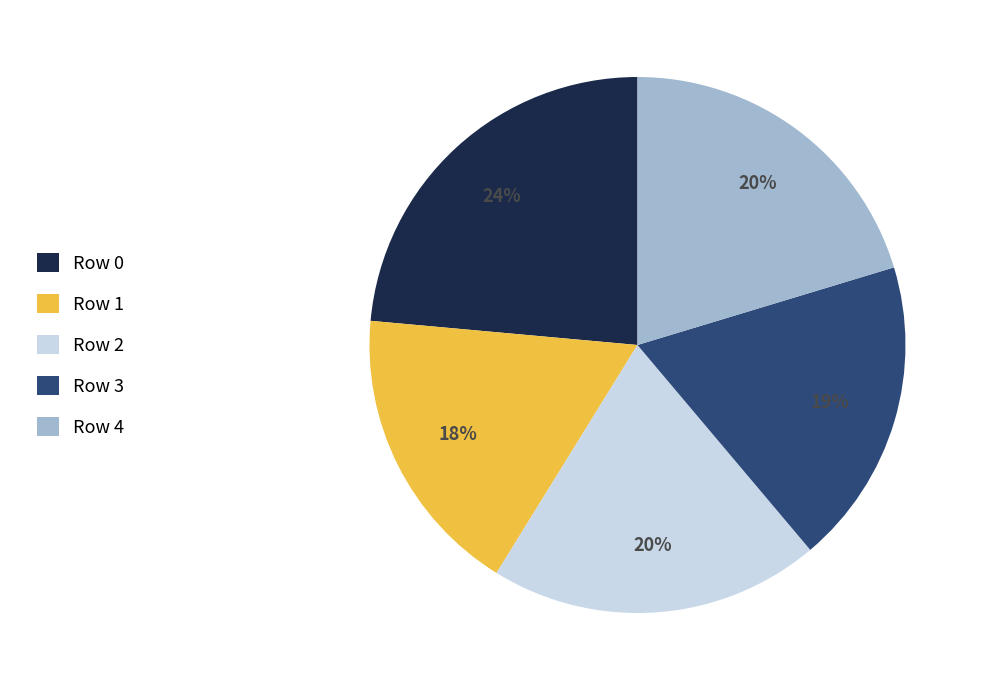

Which slice is the smallest?

Row 1